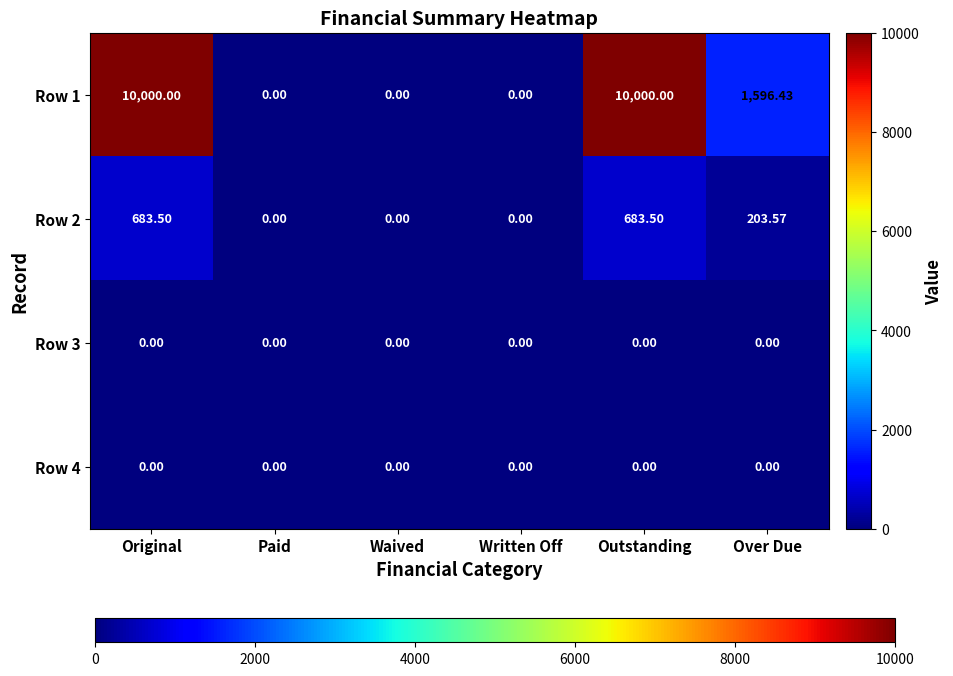

How many series are shown in this chart?

4